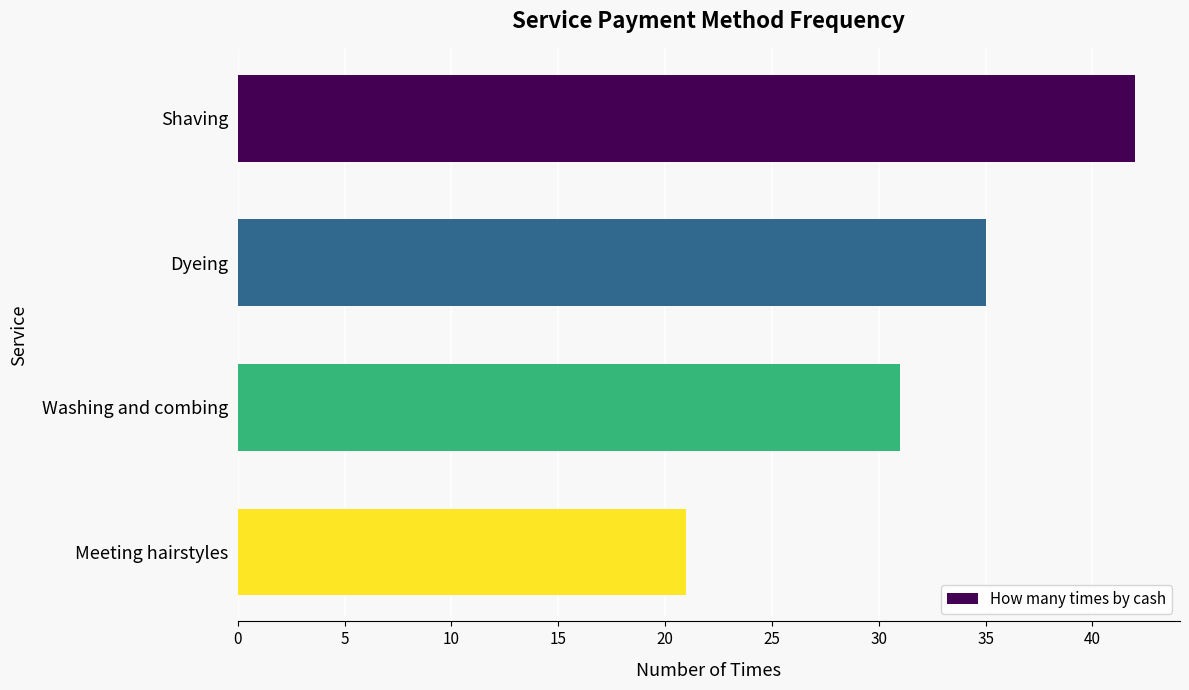

The chart shows a value of 66 at Shaving. True or false?

False